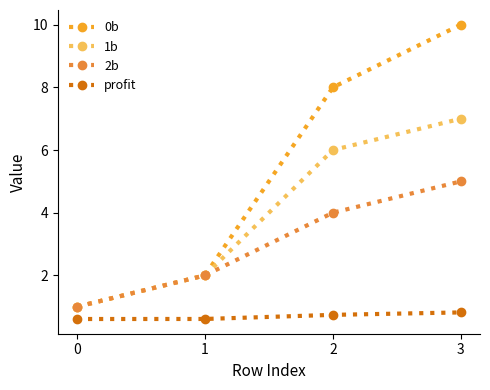

How many lines are shown in the chart?

4